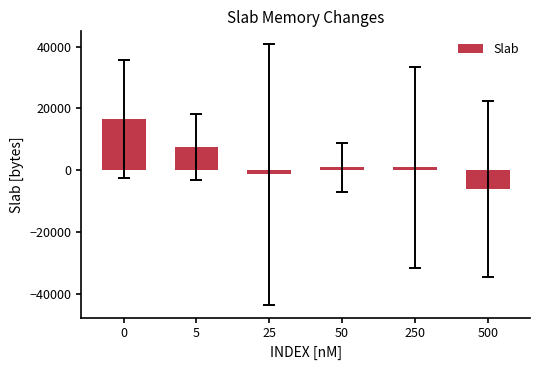

What is the difference between the maximum and second lowest values?

17952